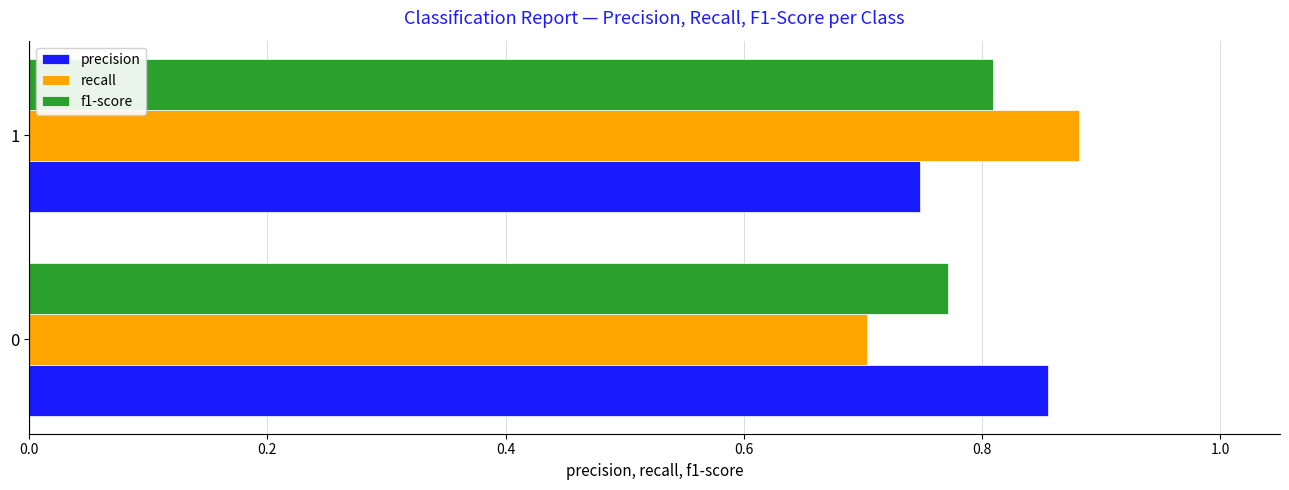

Which series has the largest total across all categories?

precision